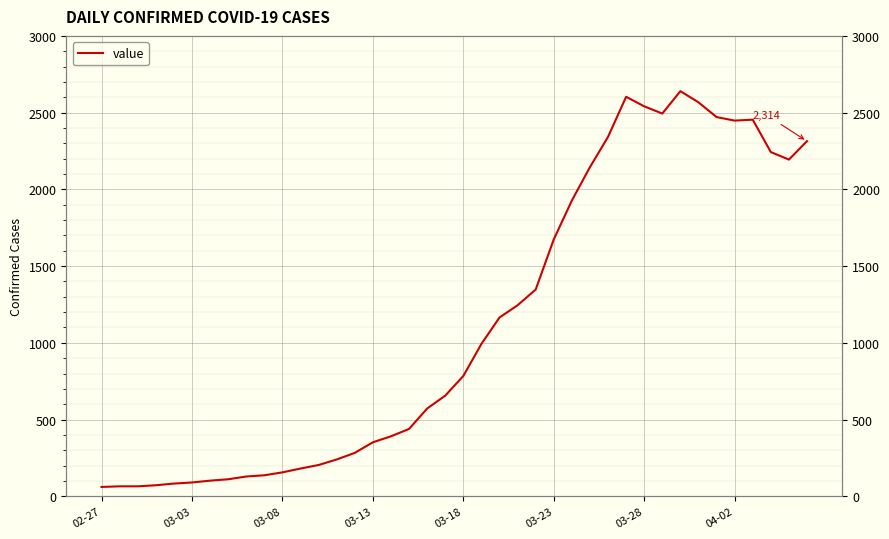

Where is the first local maximum?

29